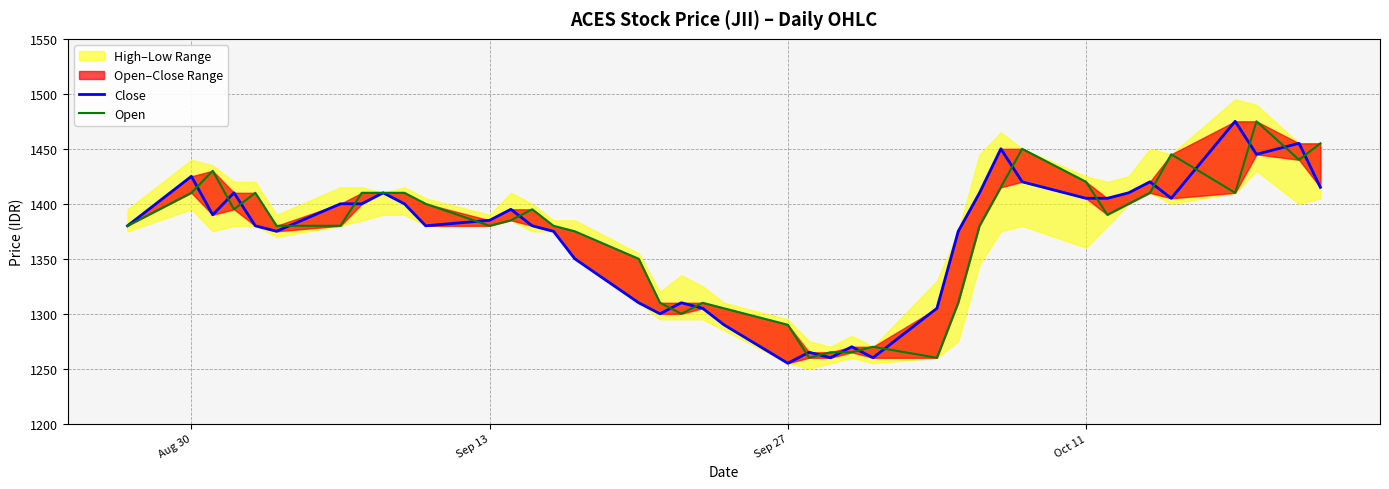

How many interior local peaks does the Open series have?

8